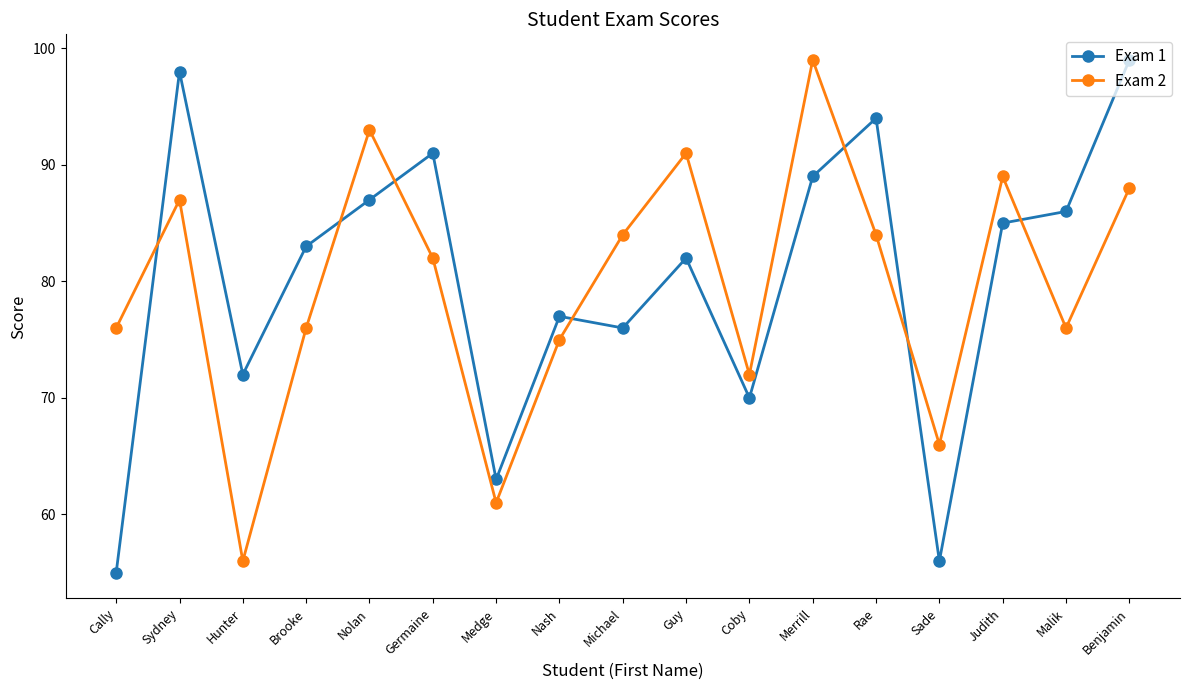

What are all the series names shown in the legend?

Exam 1, Exam 2